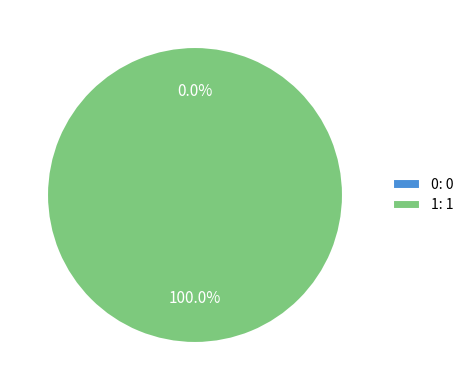

Count the number of slices in the pie.

2